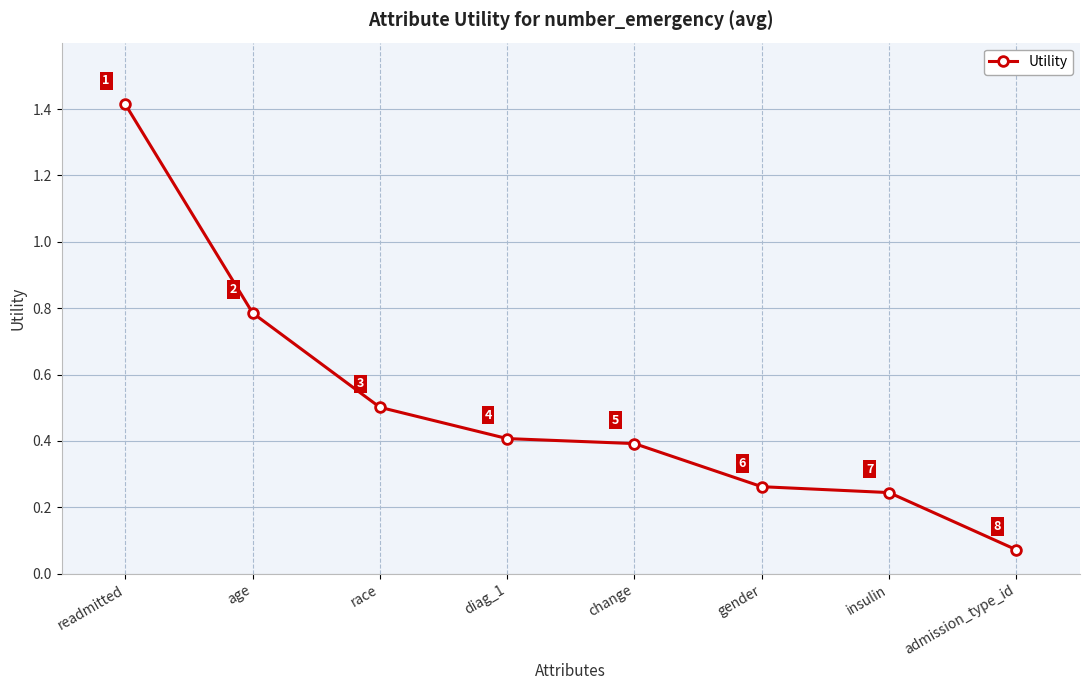

True or false: the data has more than 2 interior local peaks.

False